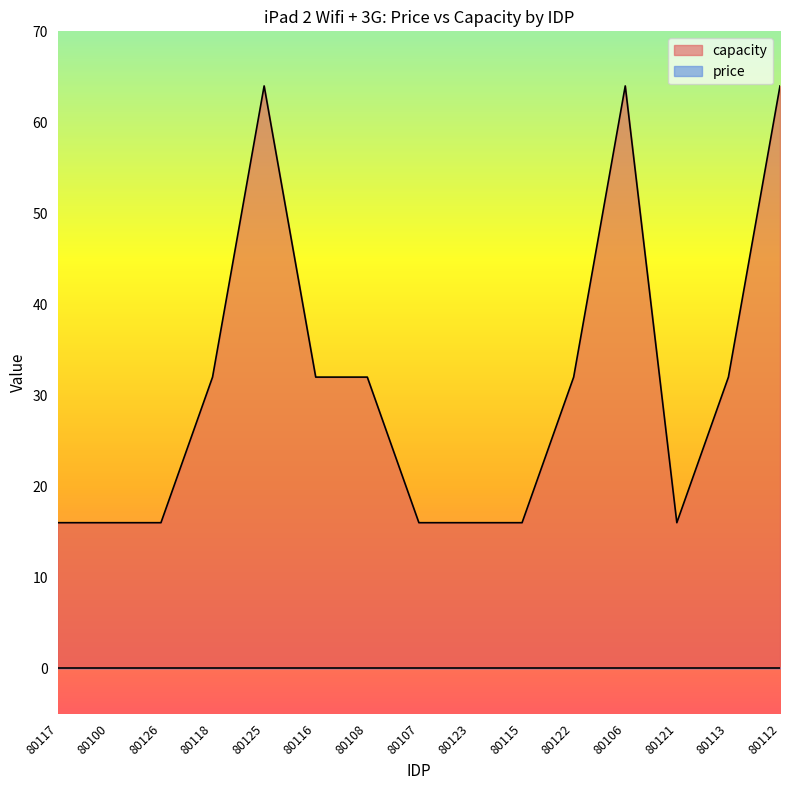

Does the chart display data point markers on the line(s)?

No